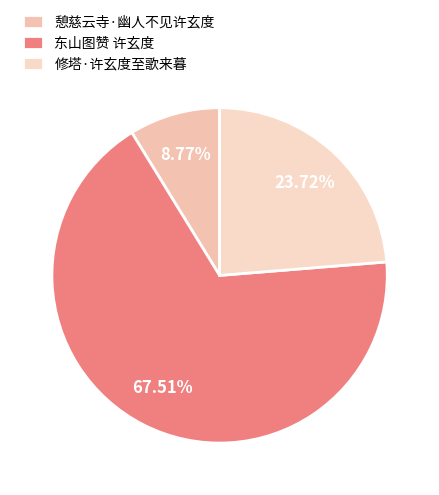

Count the number of slices in the pie.

3